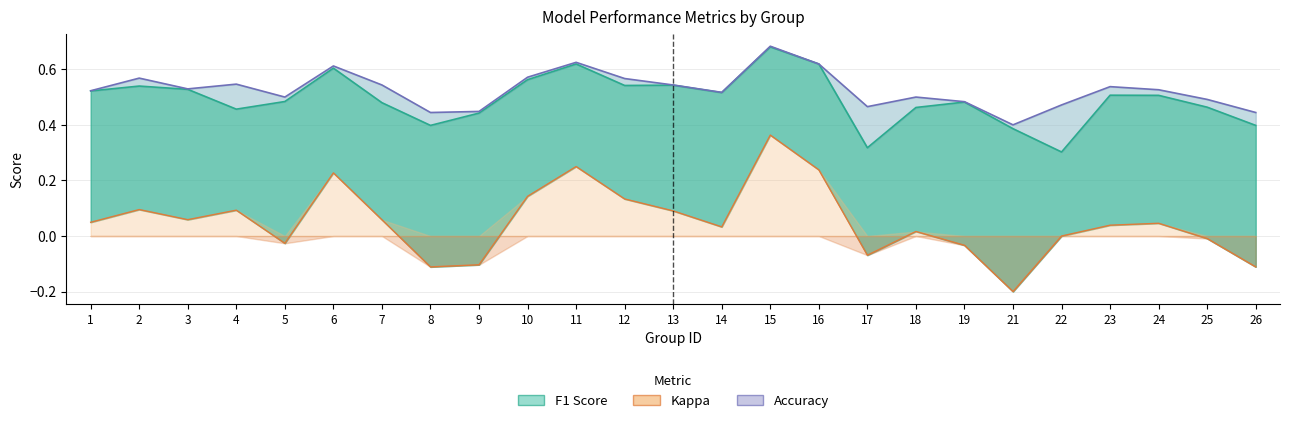

True or false: accuracy and f1 cross at least once.

False